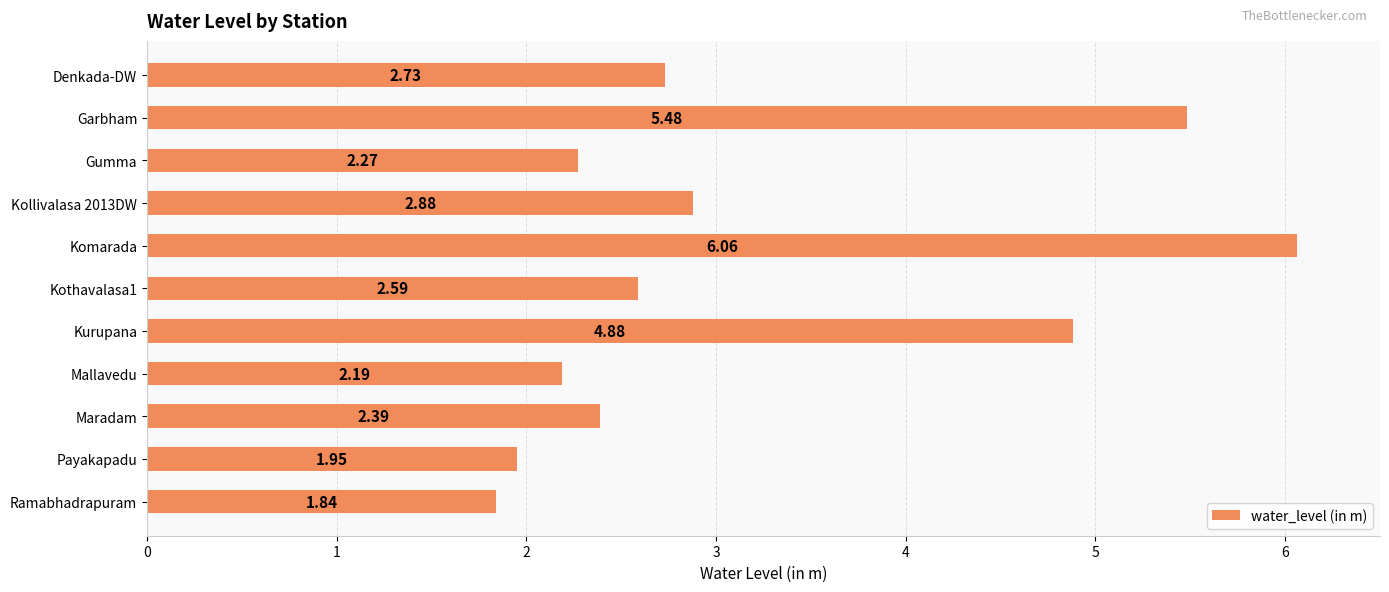

How many series are shown in this chart?

1